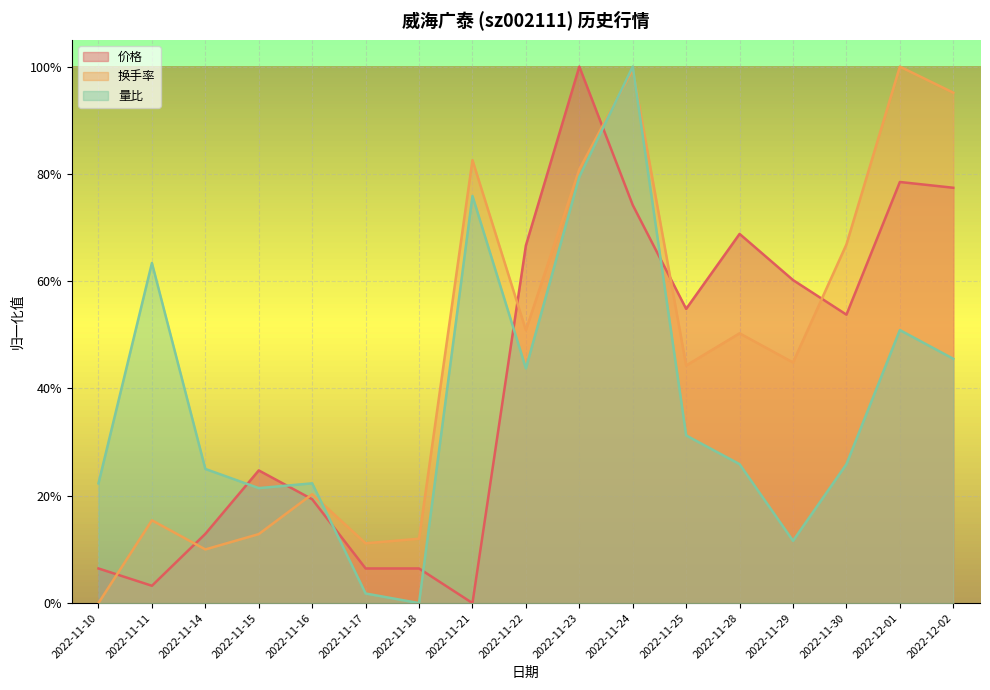

True or false: 换手率 has a value of 0.1 at 2022-11-15.

True